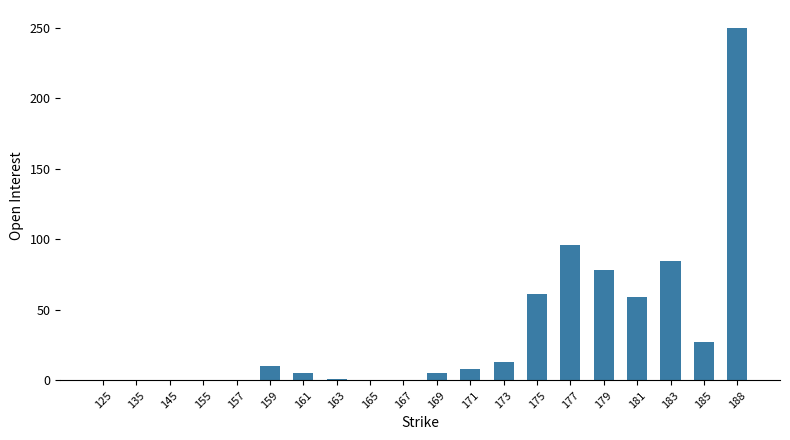

Count the number of categories in the chart.

20